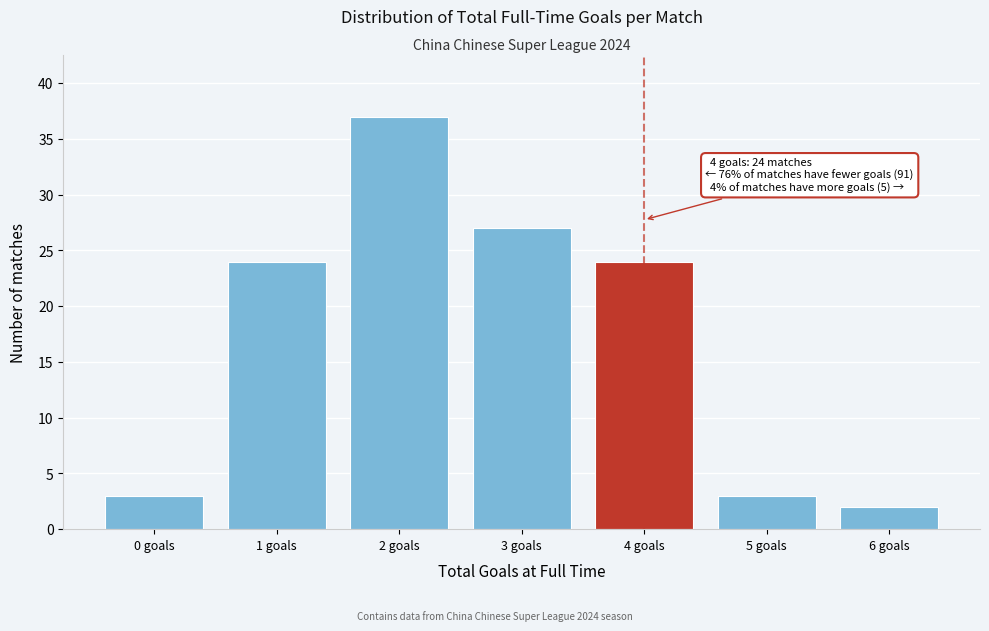

Which range on the x-axis has the tallest bar?

1.5 to 2.5